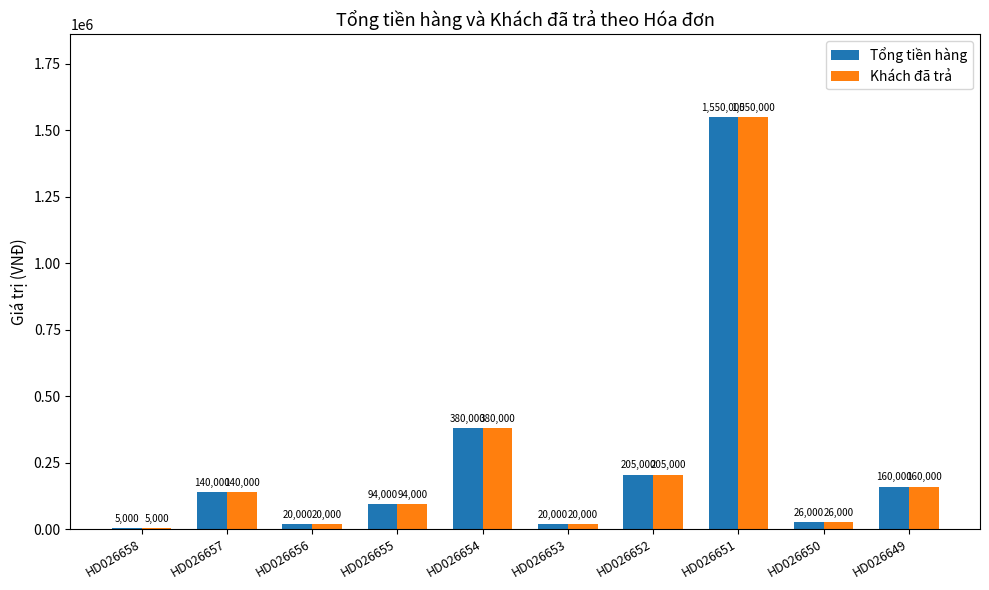

Reading left to right, list all the values displayed in this chart.

Tổng tiền hàng: 5000	140000	20000	94000	380000	20000	205000	1550000	26000	160000
Khách đã trả: 5000	140000	20000	94000	380000	20000	205000	1550000	26000	160000